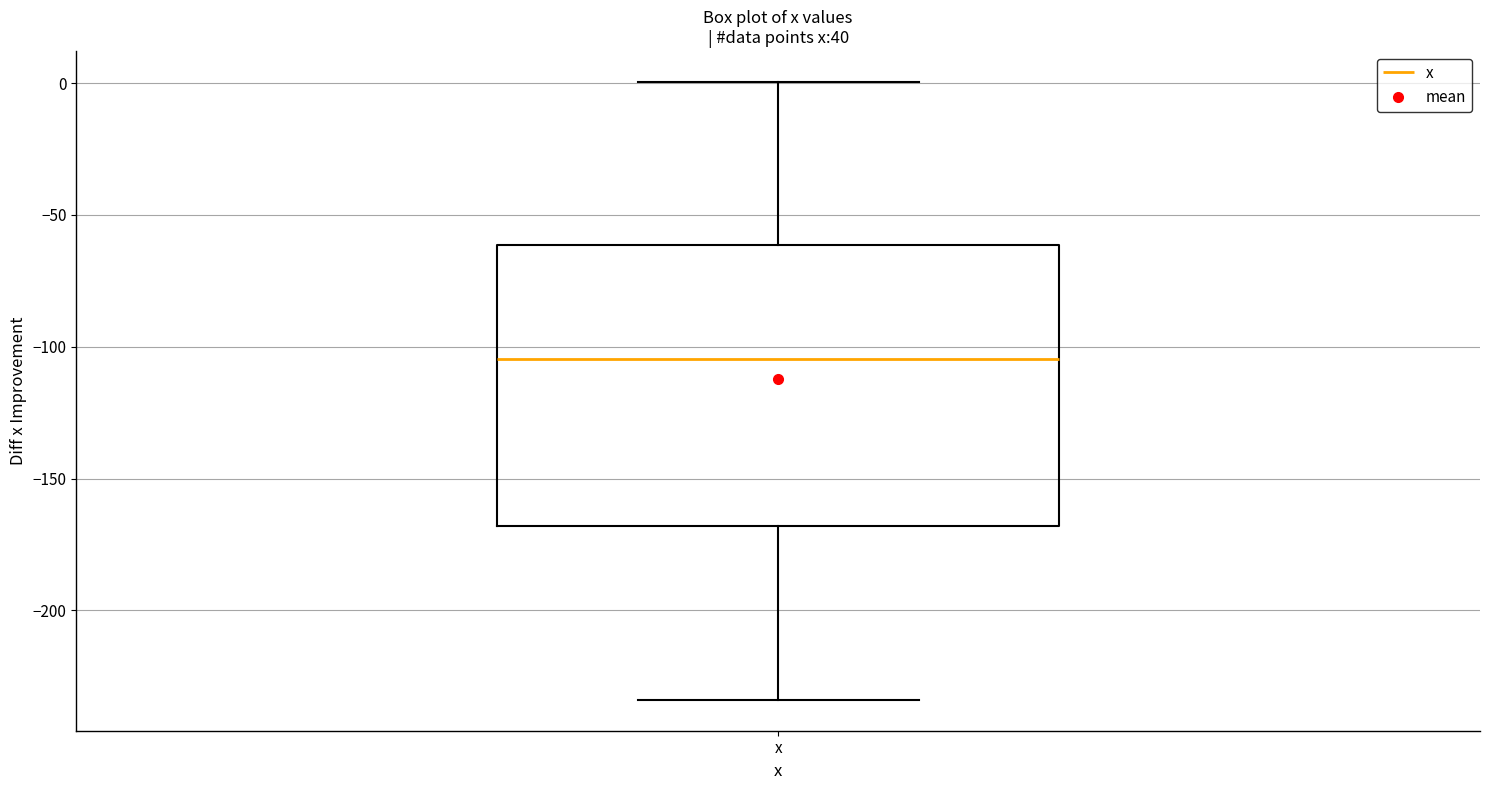

Read this box plot against the y-axis: the position of the median line, the range covered by the box, and the ends of both whiskers. The values are not printed on the chart, so give them approximately, as read against the axis.

median -105, box -170 to -60, whiskers -235 to 0